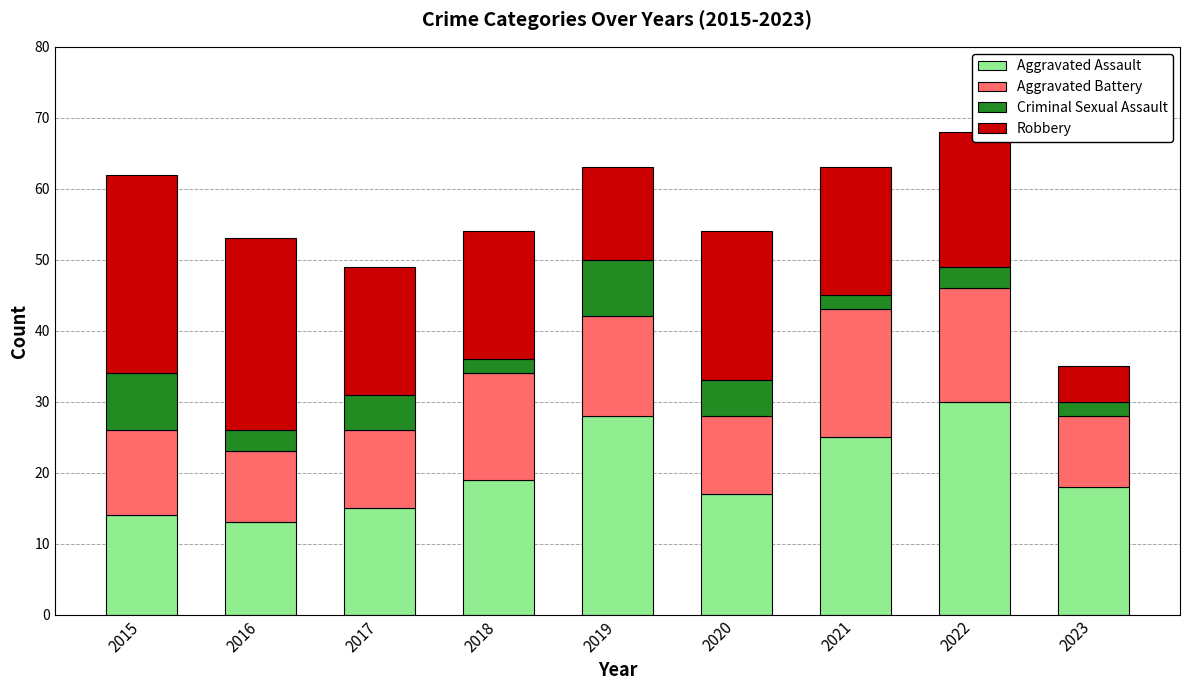

What is the total value across all series at 2016?

53